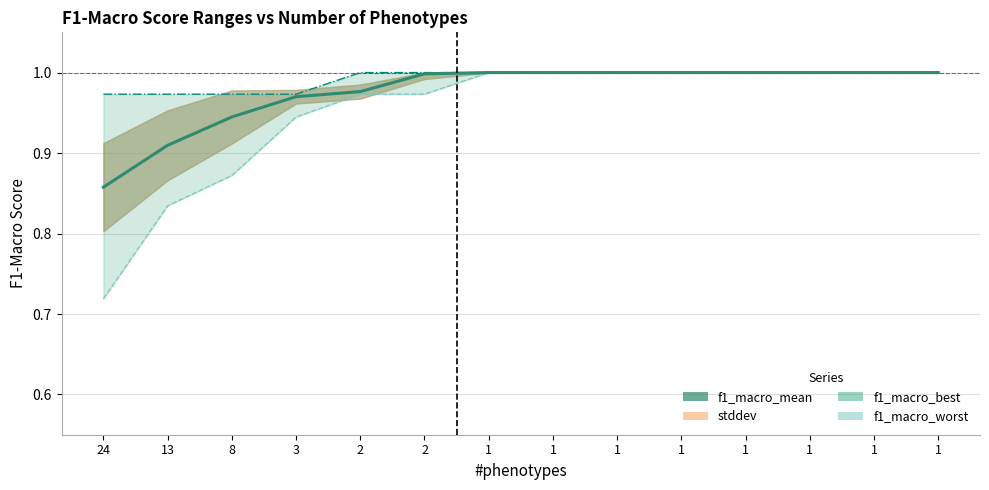

How many lines are shown in the chart?

3